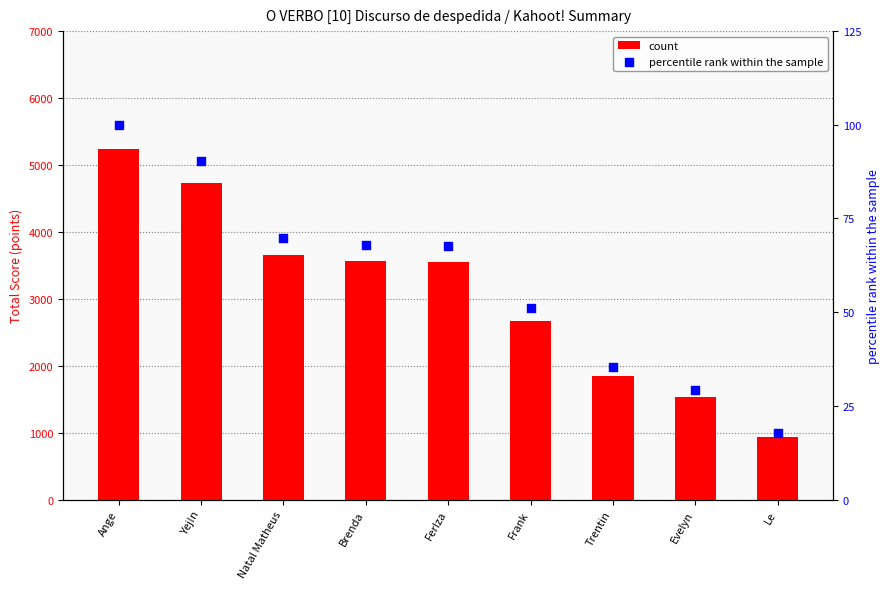

Which series has the largest Y range (max minus min)?

count